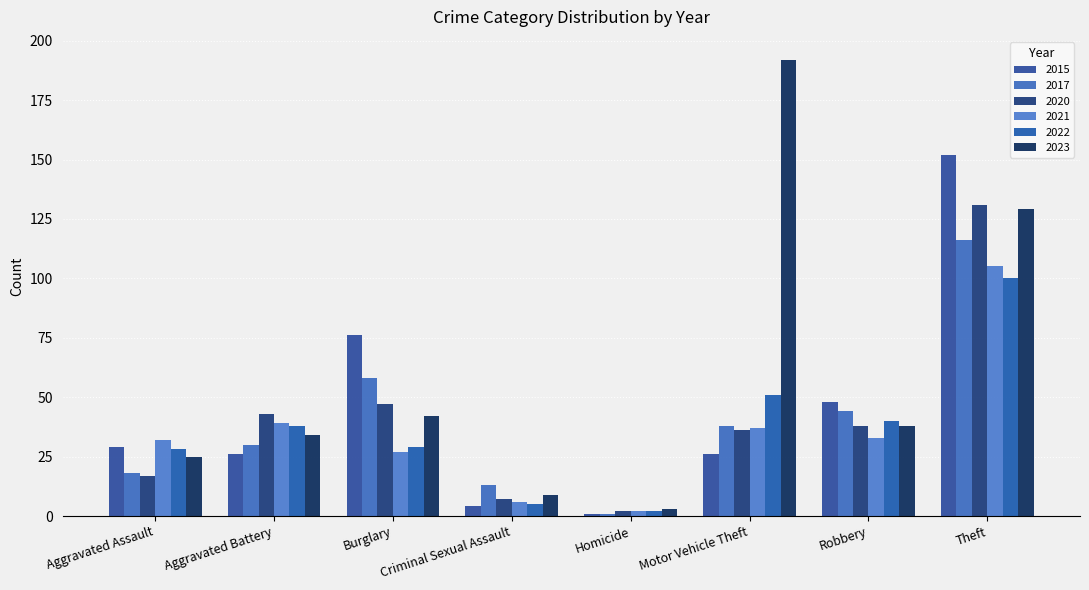

What are all the series names shown in the legend?

2015, 2017, 2020, 2021, 2022, 2023